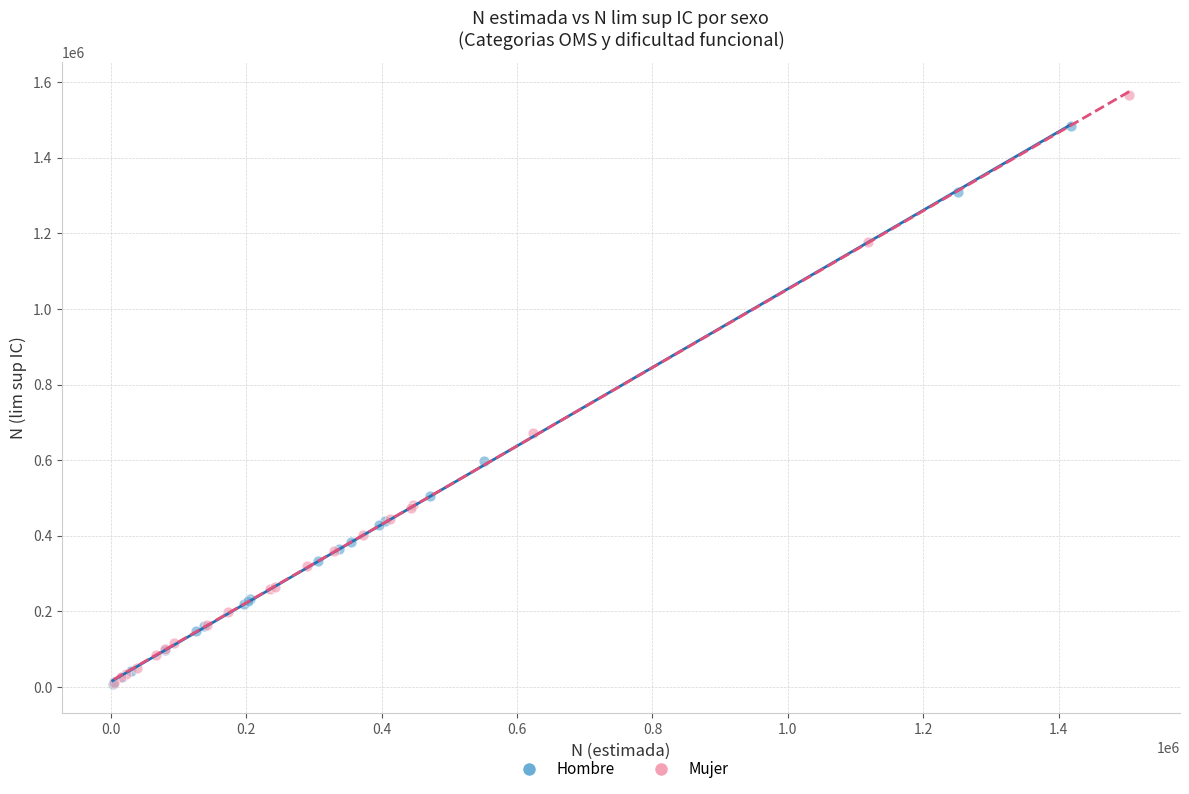

Which series has the widest spread of Y values?

Mujer